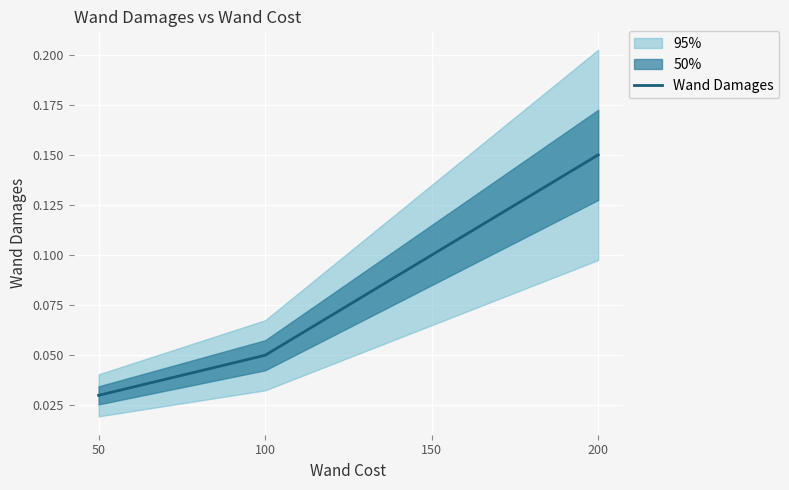

Does the chart display data point markers on the line(s)?

No